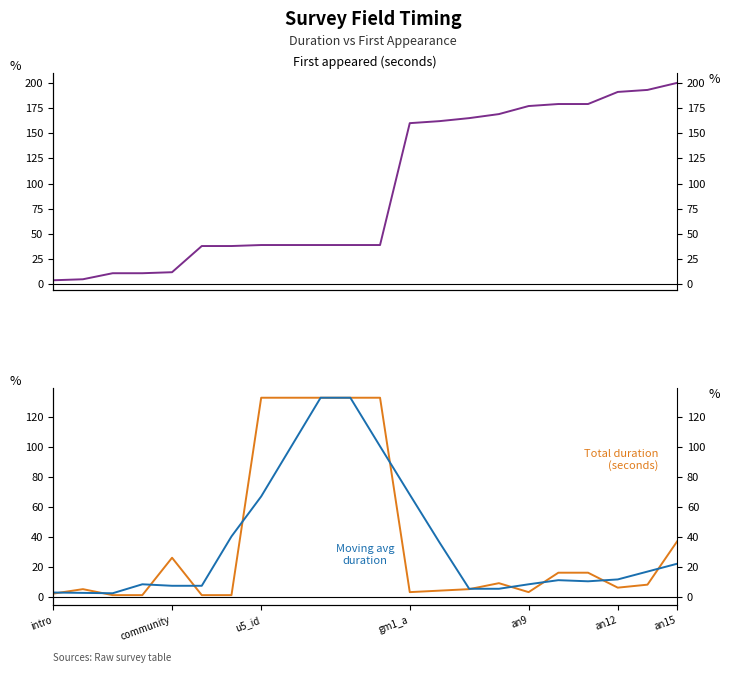

What is the sum of the Moving avg duration values at 17 and 7?

78.0